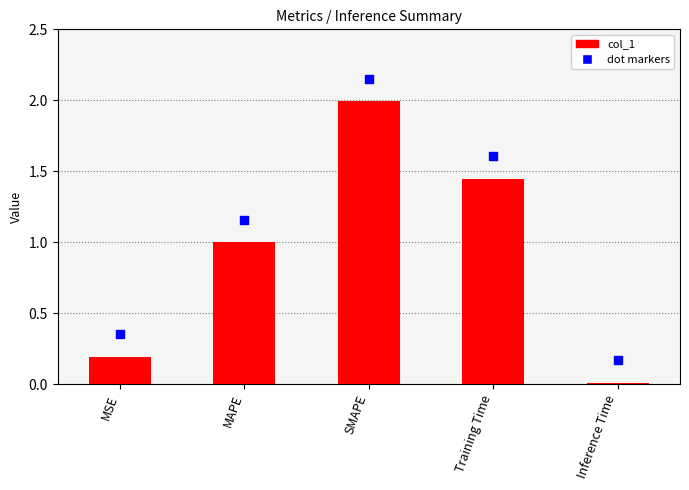

What are all the series names shown in the legend?

col_1, dot markers